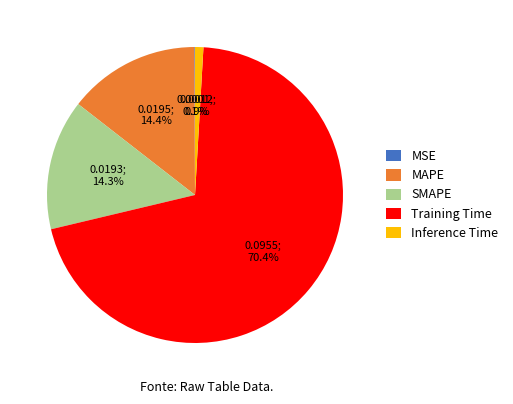

What is the majority slice?

Training Time